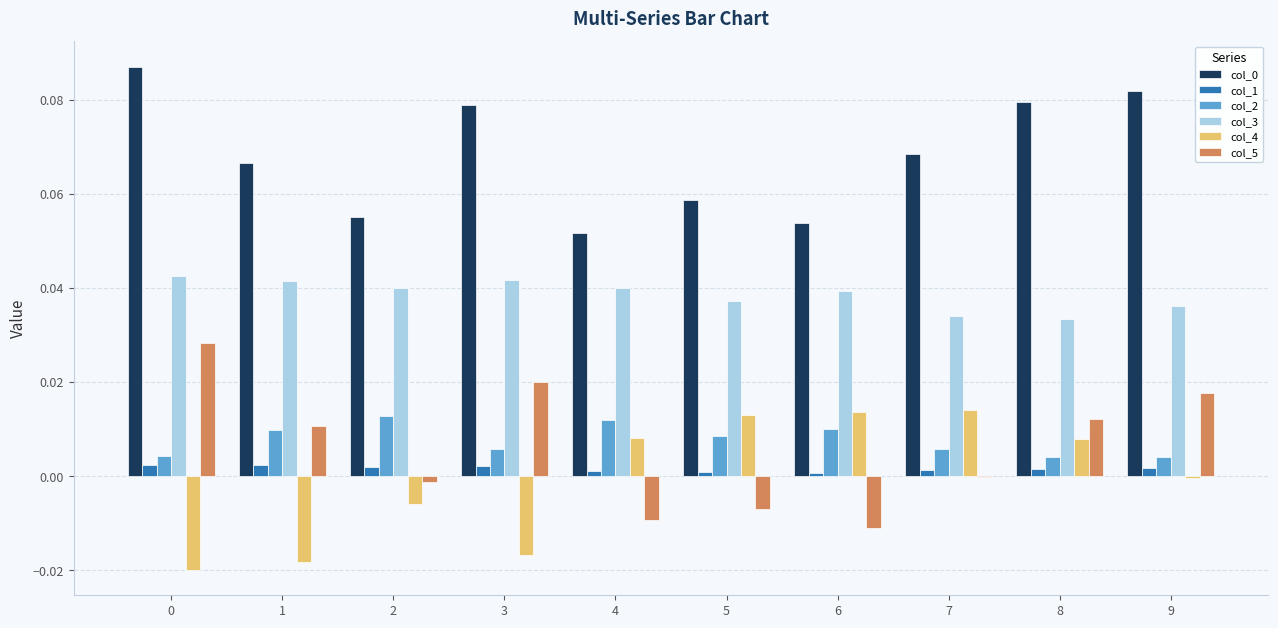

What is the sum of all col_0 values?

0.7